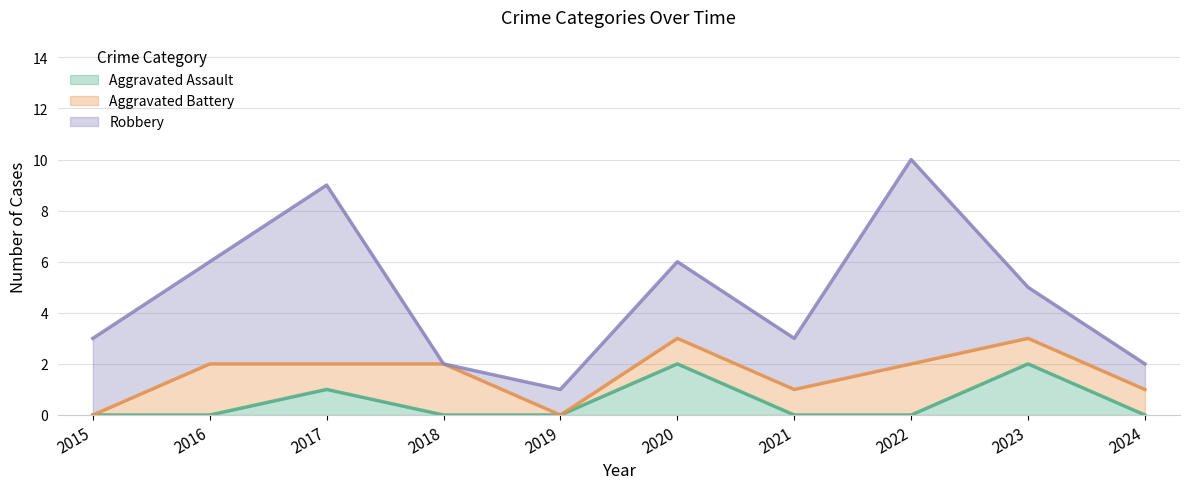

Reading left to right, extract all data points from this chart.

Aggravated Assault: 0	0	1	0	0	2	0	0	2	0
Aggravated Battery: 0	2	1	2	0	1	1	2	1	1
Robbery: 3	4	7	0	1	3	2	8	2	1